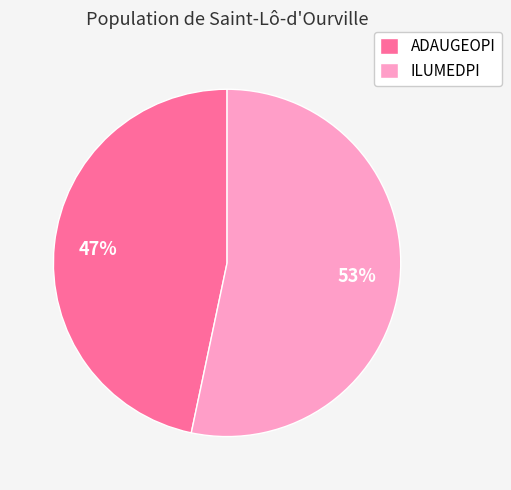

To the nearest percent, what is the combined percentage of ADAUGEOPI and ILUMEDPI?

100%